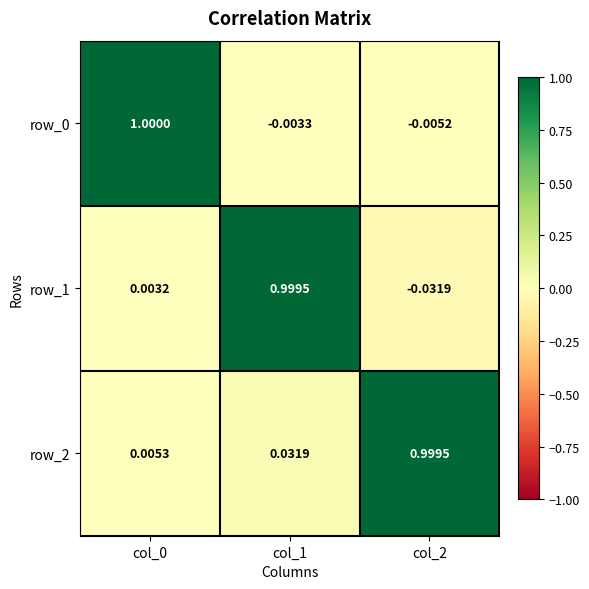

How many distinct data groups are displayed?

3